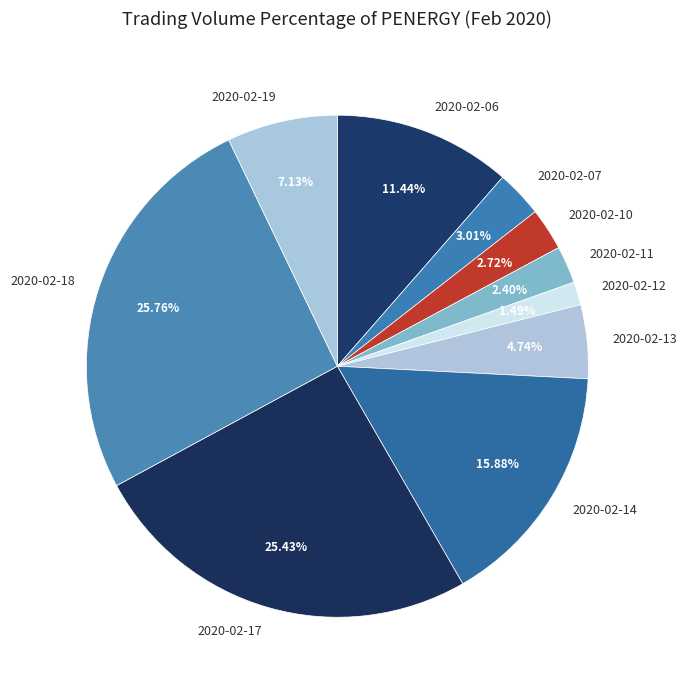

Between 2020-02-19 and 2020-02-18, which is larger?

2020-02-18